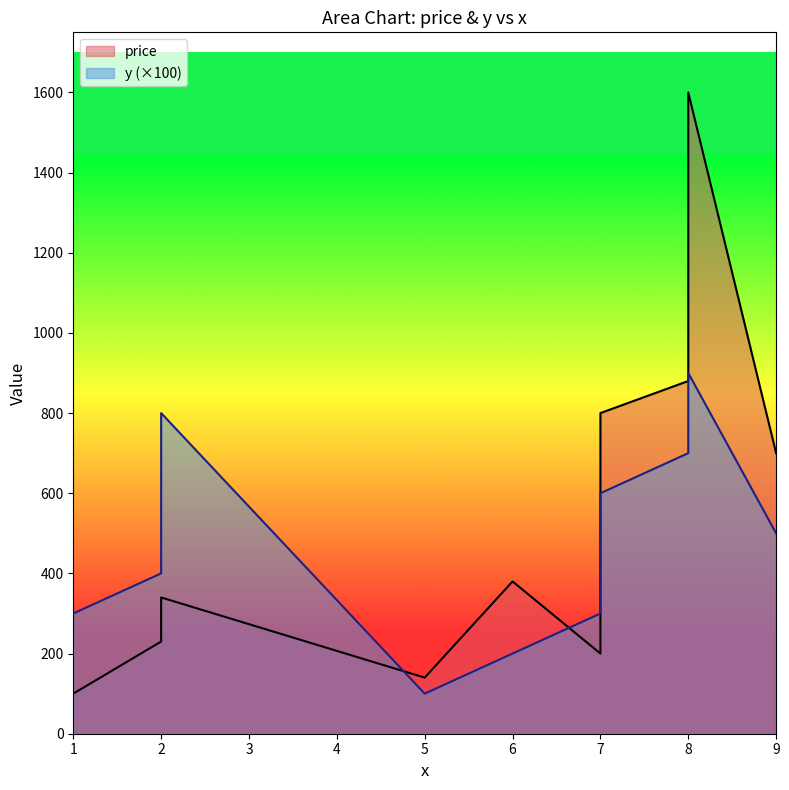

What is the lowest value of the price series?

100